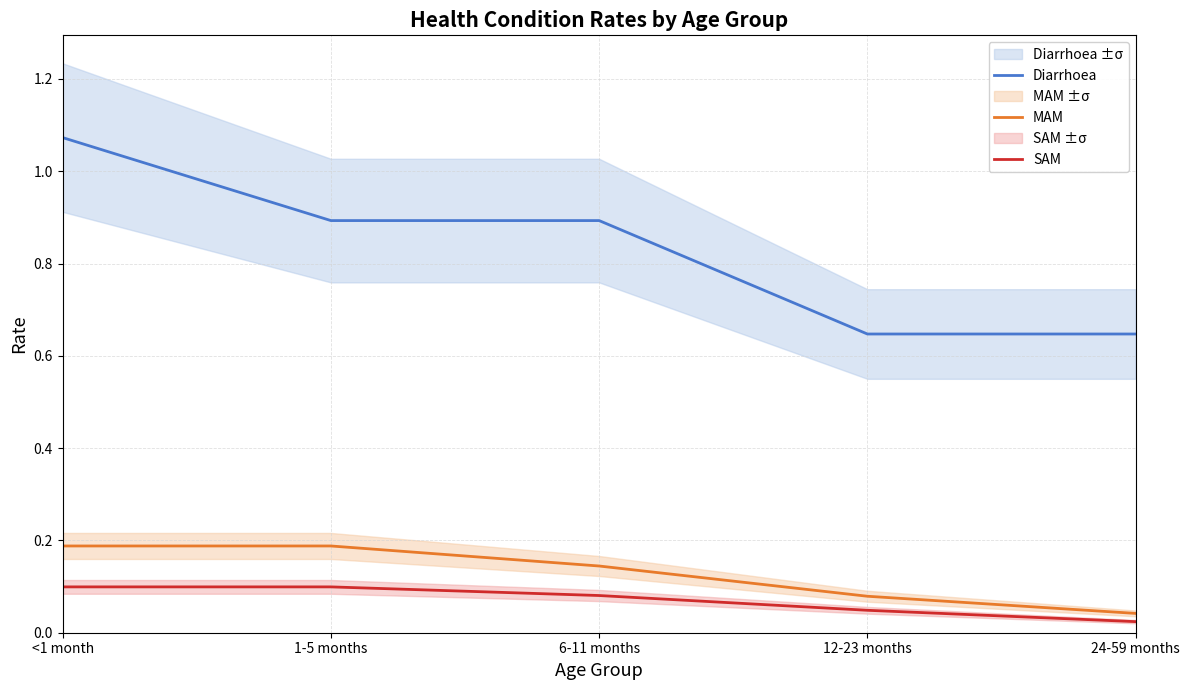

What is the spread (max minus min) of values at 6-11 months?

0.8